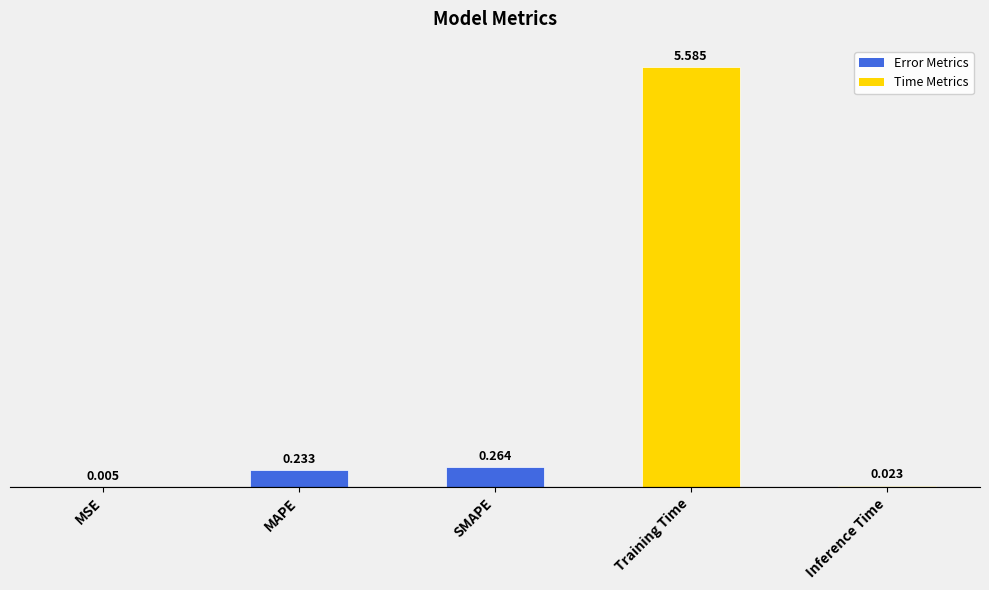

Where is the data nearest to the value 2?

SMAPE